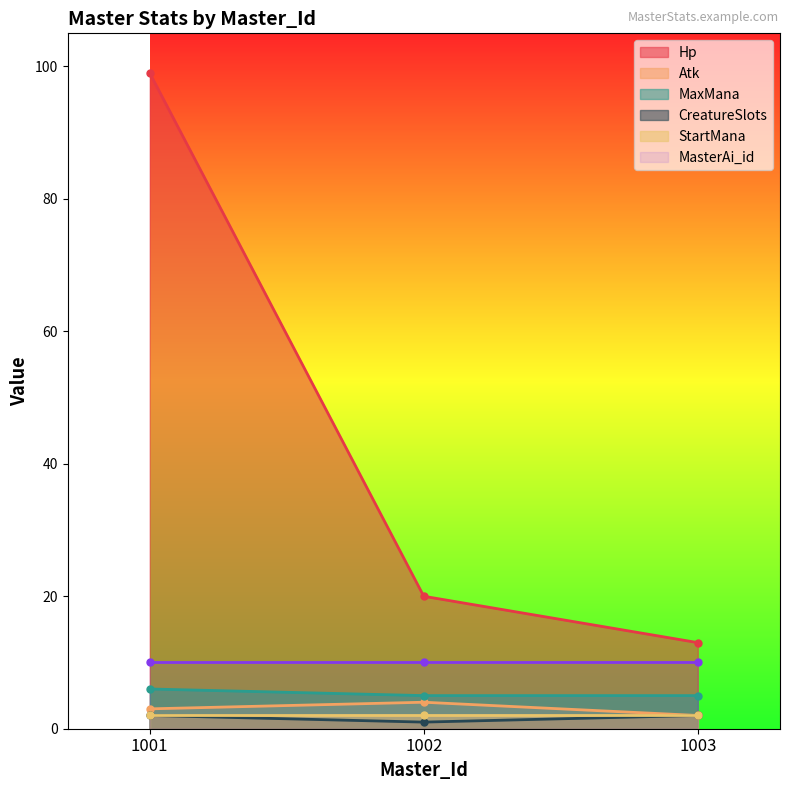

Count the MaxMana values in the range 5 to 6.

3